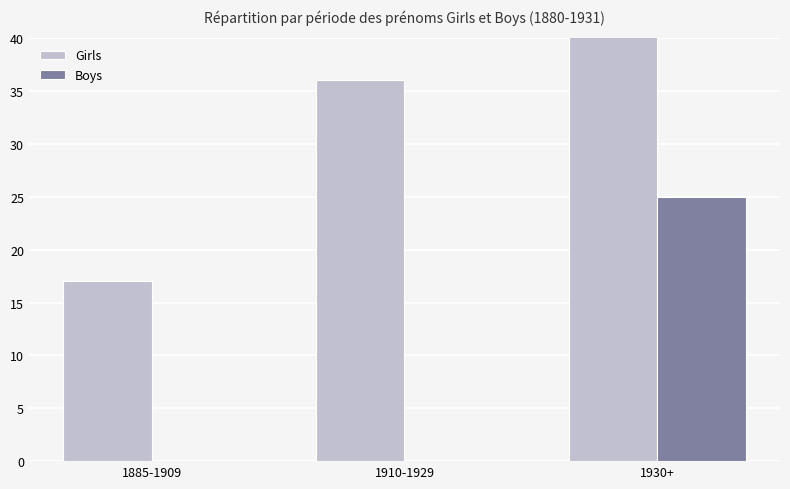

Between 1885-1909 and 1910-1929, which series saw the biggest shift?

Girls